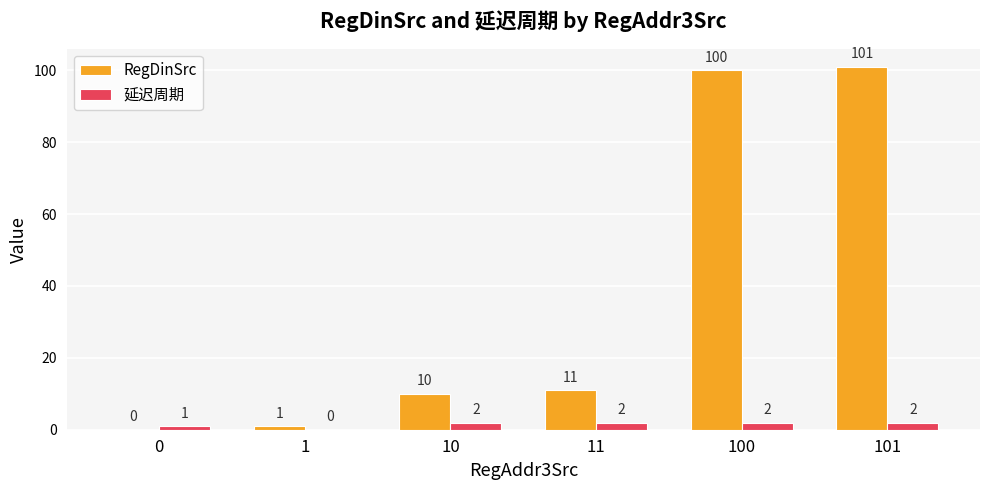

What is the sum of all RegDinSrc values?

223